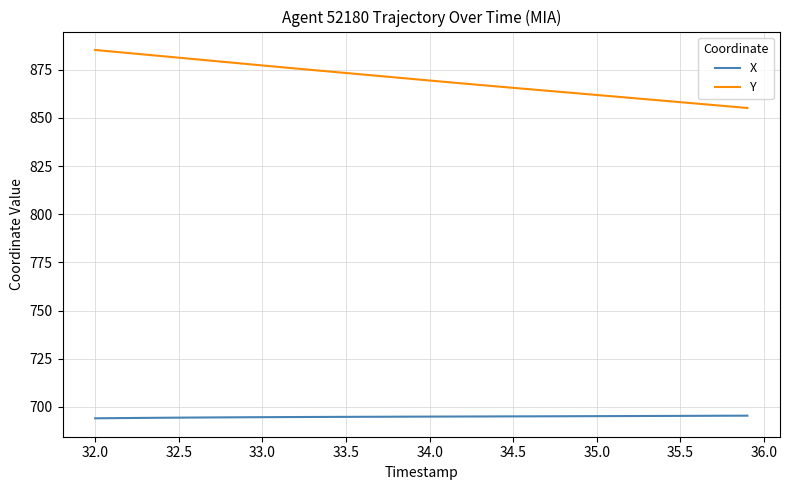

List the series in order of their peak value, highest first.

Y, X